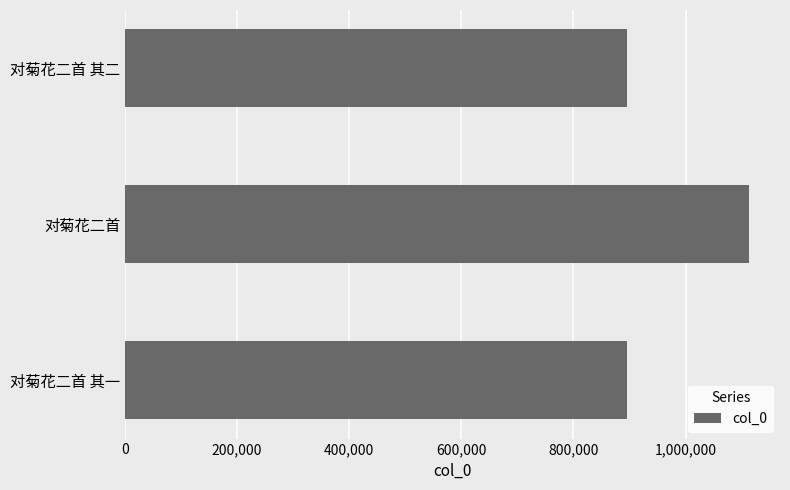

What is the sum of all values?

2905246